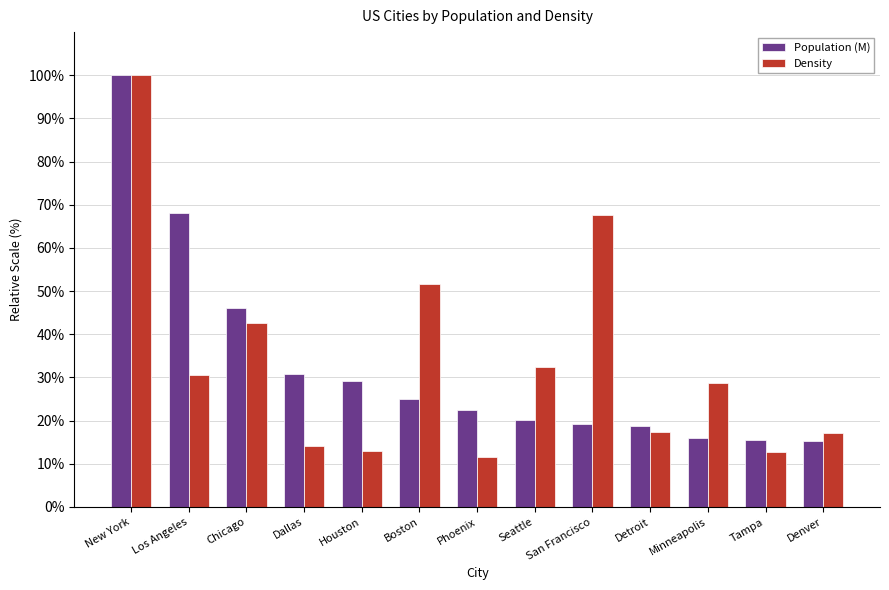

Read the Population (M) value at Los Angeles.

68.1